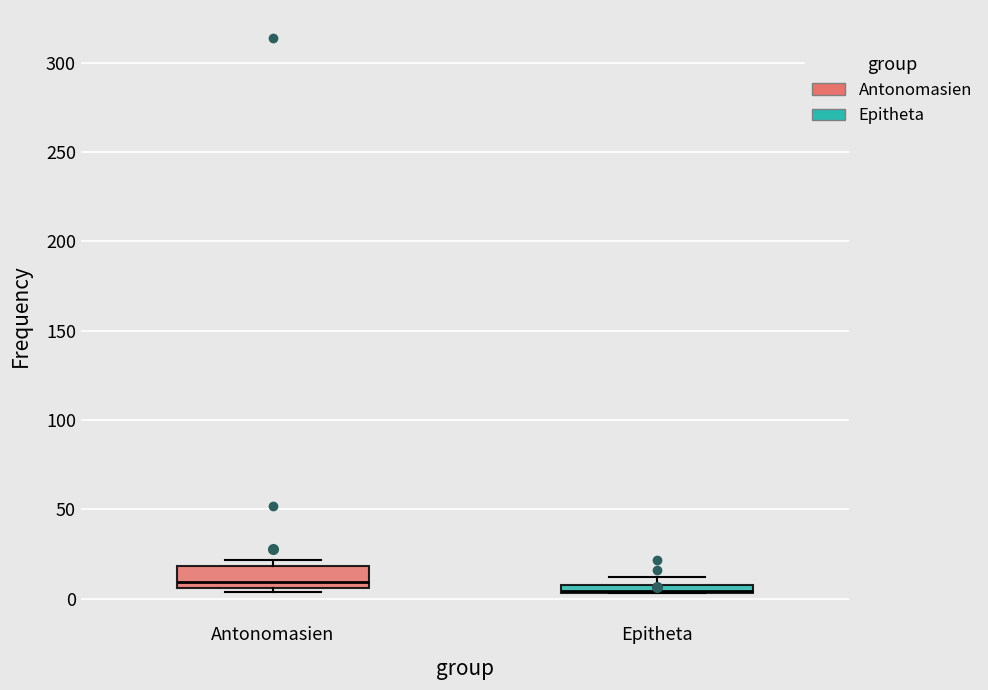

Which box's median line is the highest?

Antonomasien